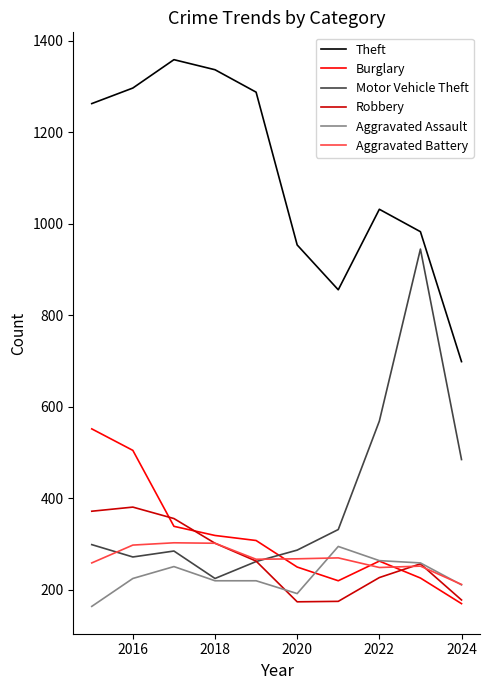

What is the minimum value for Theft?

699